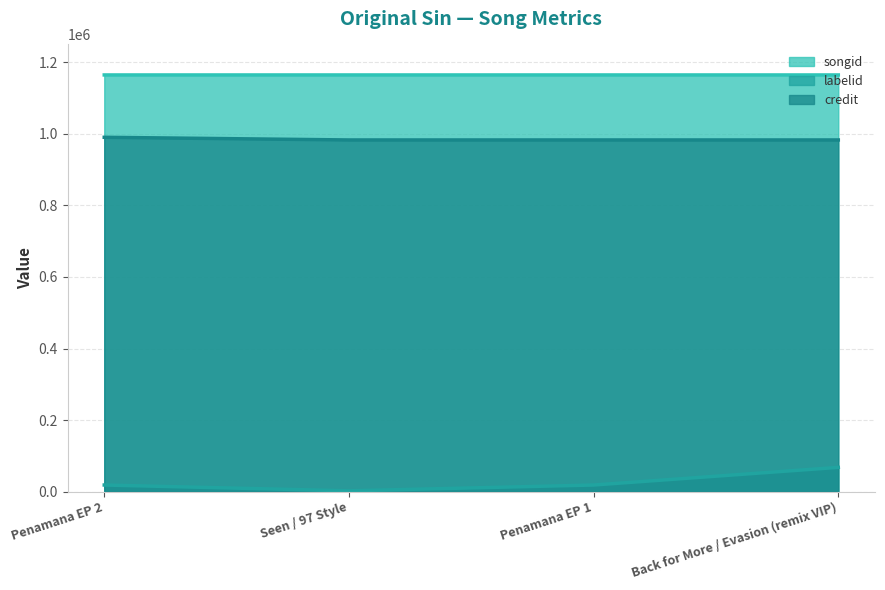

Reading left to right, transcribe all the data shown in this chart.

songid line: Penamana EP 2=1164729	Seen / 97 Style=1164725	Penamana EP 1=1164726	Back for More / Evasion (remix VIP)=1164727
labelid line: Penamana EP 2=18368	Seen / 97 Style=2182	Penamana EP 1=18368	Back for More / Evasion (remix VIP)=67726
credit line: Penamana EP 2=990440	Seen / 97 Style=982984	Penamana EP 1=982984	Back for More / Evasion (remix VIP)=982984